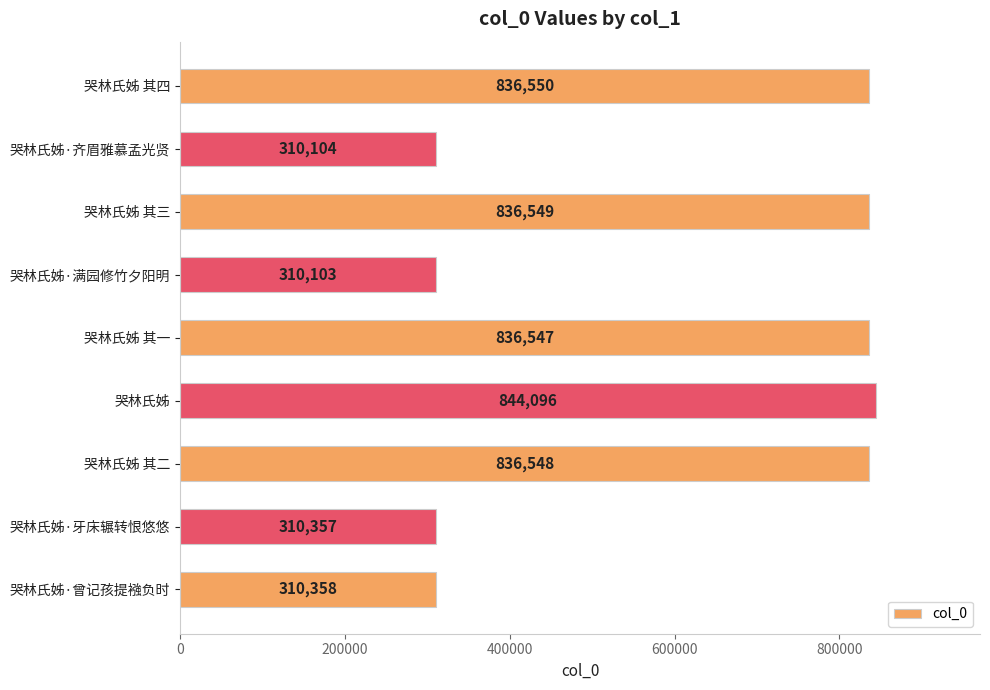

What is the sum of all values?

5431212